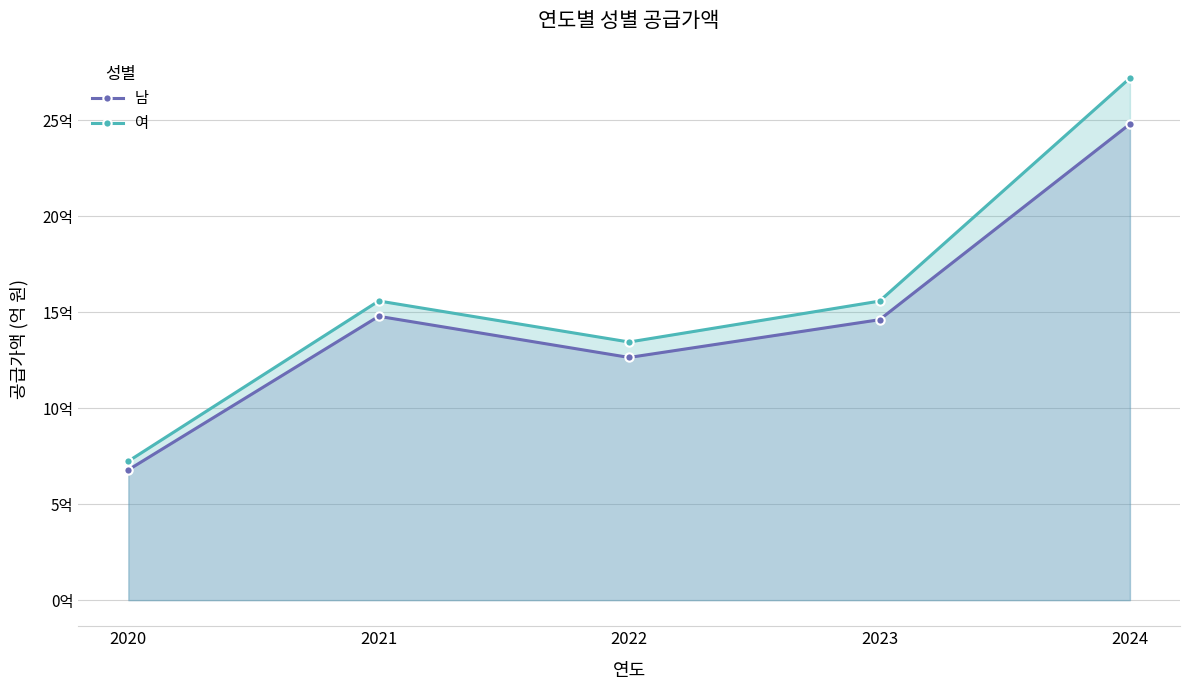

True or false: 여 and 남 cross at least once.

False